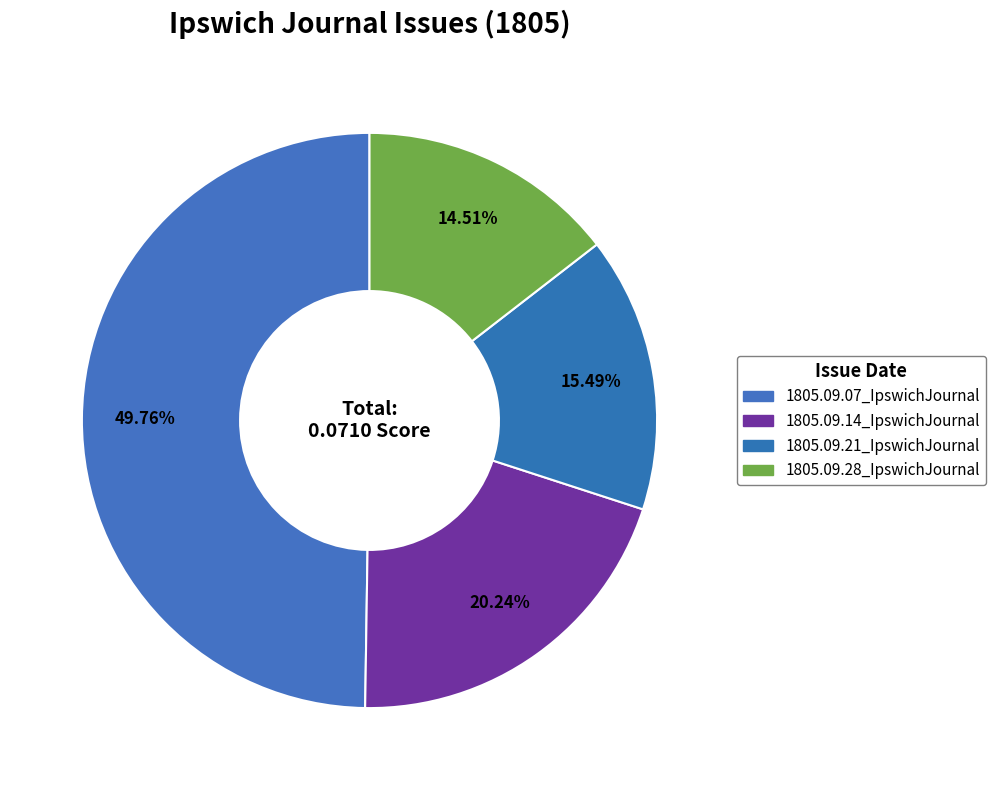

What is the total percentage of 1805.09.07_IpswichJournal and 1805.09.14_IpswichJournal?

70.0%